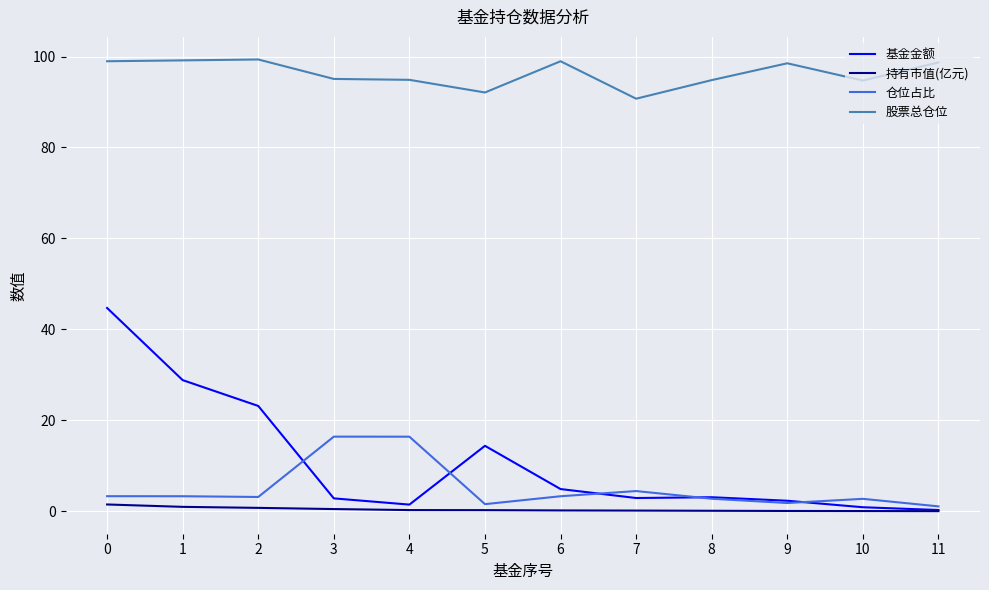

Is it true that 持有市值(亿元) equals 0.9 at 1?

True